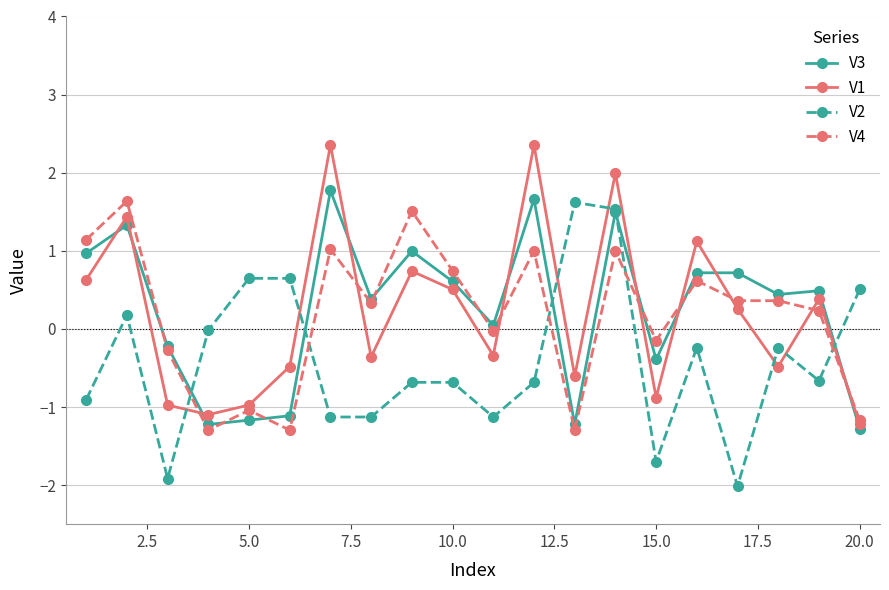

Count the number of data series in this chart.

4